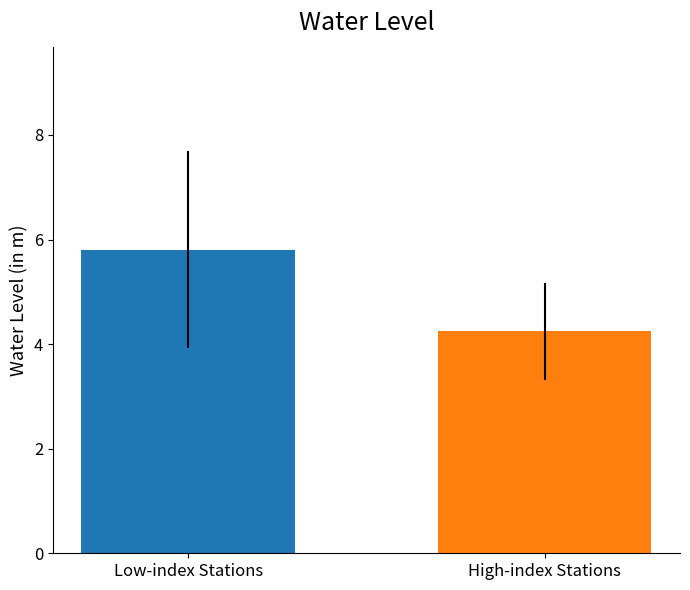

What is the smallest value displayed?

4.2